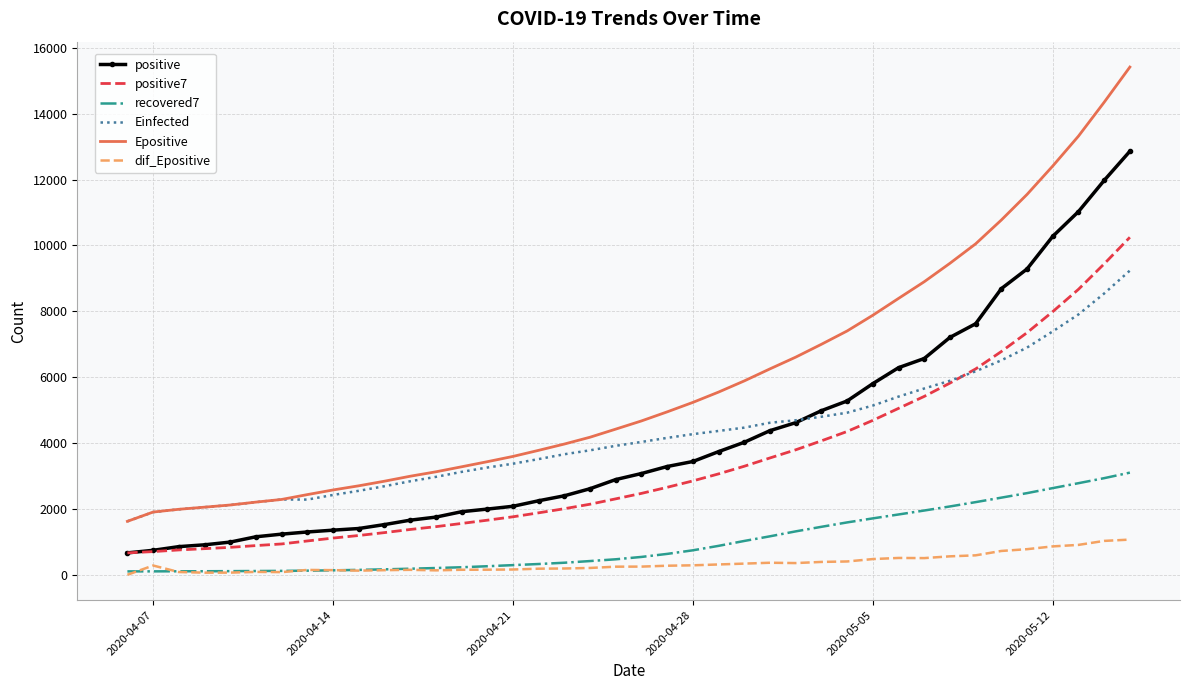

What is the average value of the recovered7 series?

987.4